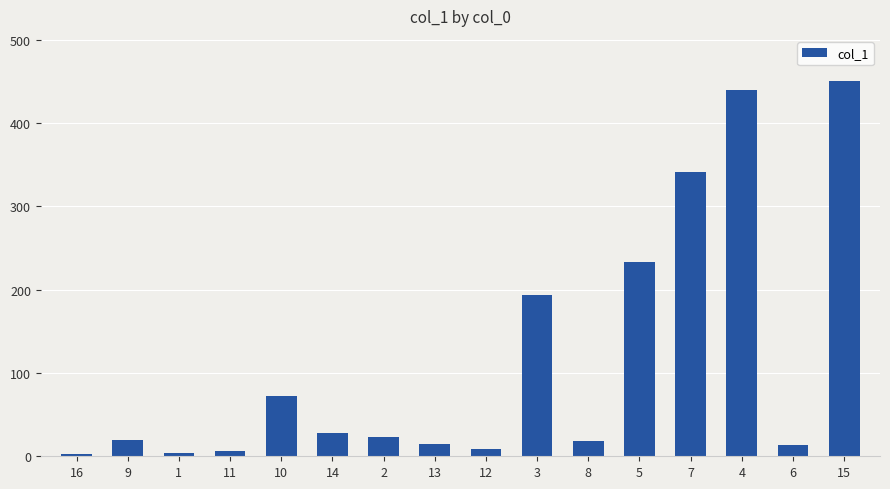

What is the label of the 15th bar from the left?

6